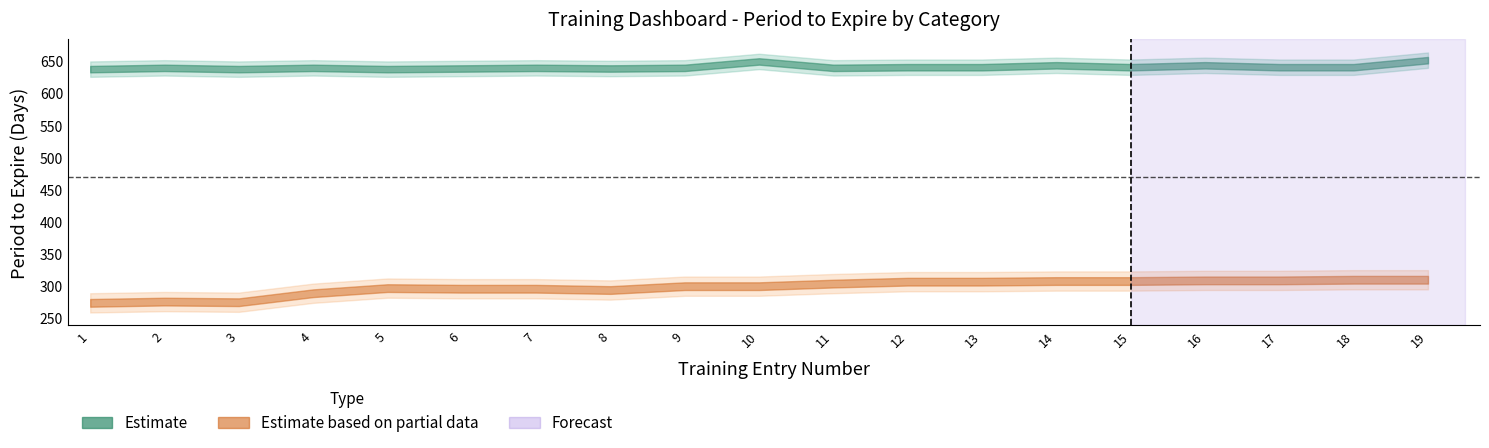

Reading left to right, extract all data points from this chart.

EQUIPMENT MANUAL: 638	640	638	640	638	639	640	639	640	650	640	641	641	644	641	644	641	641	652
SOP: 274	276	275	289	297	296	296	294	300	300	304	307	307	308	308	309	309	310	310